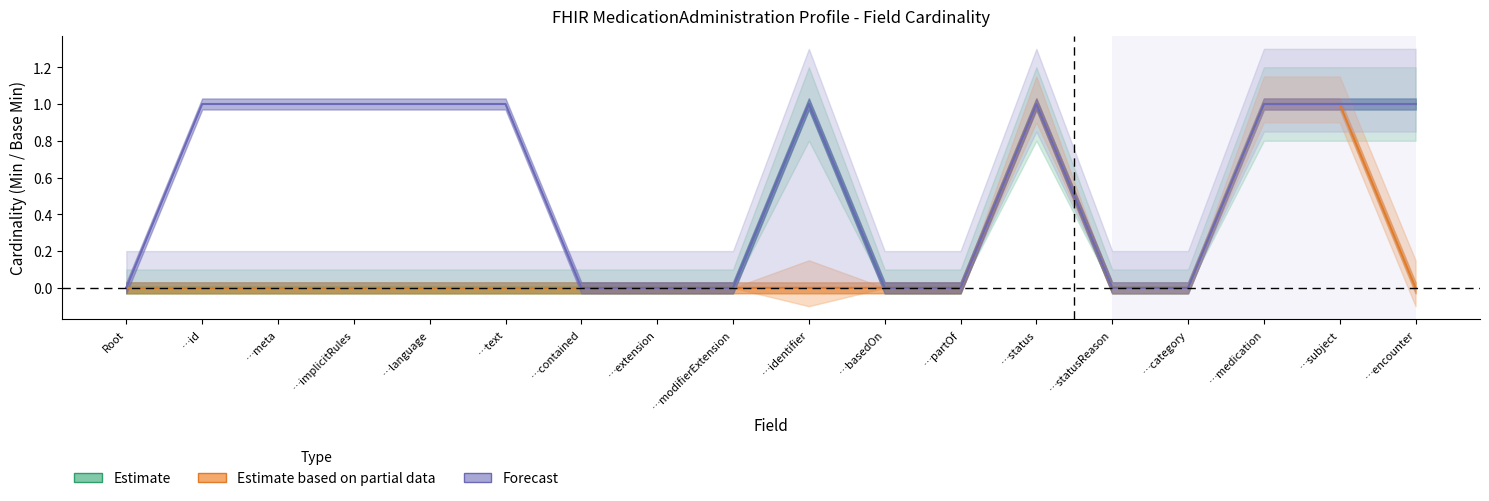

Does the chart display data point markers on the line(s)?

No